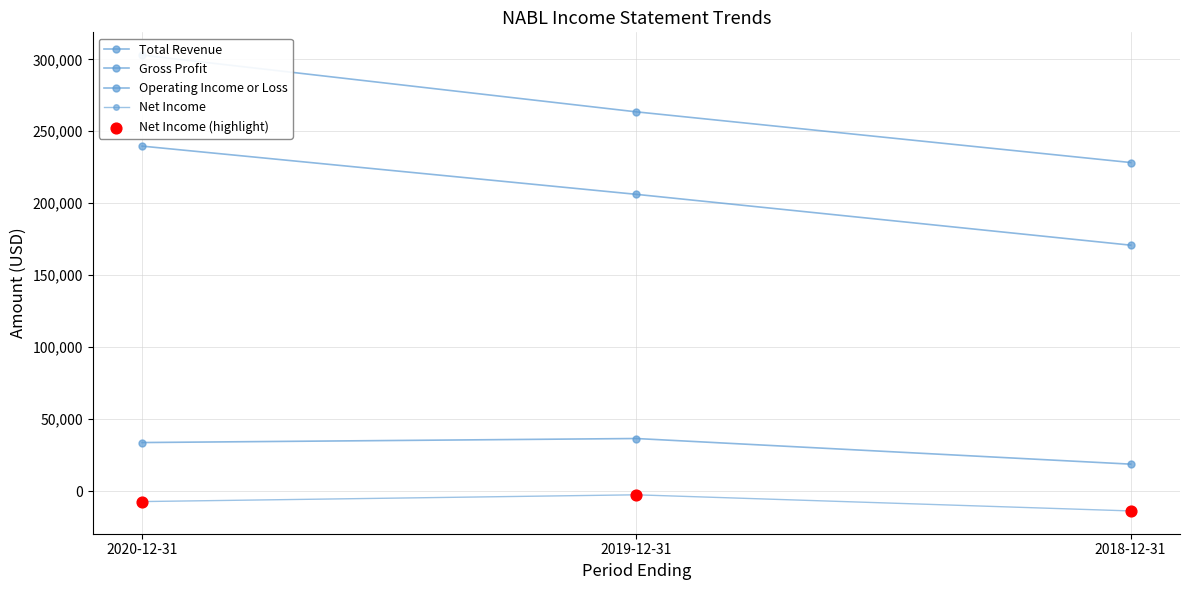

Which series reaches the maximum Y coordinate?

Total Revenue